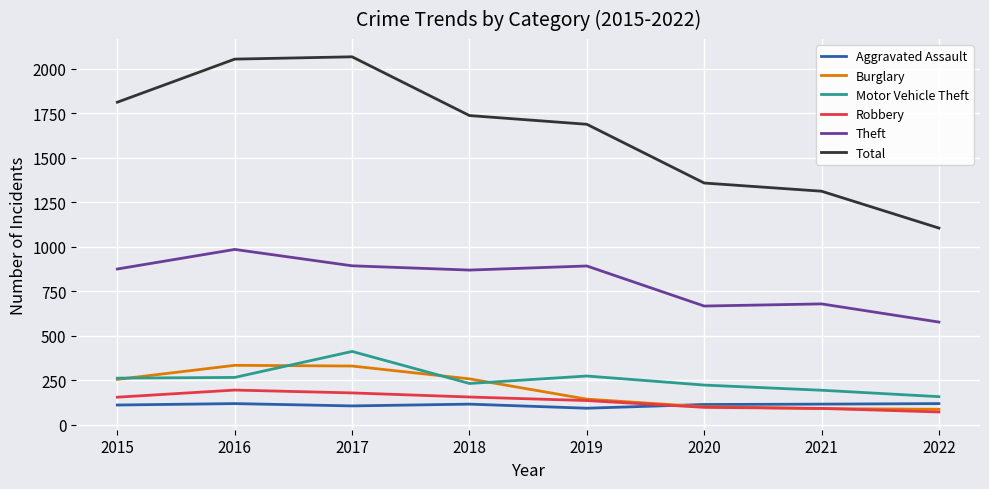

Which series has the widest spread of values?

Total